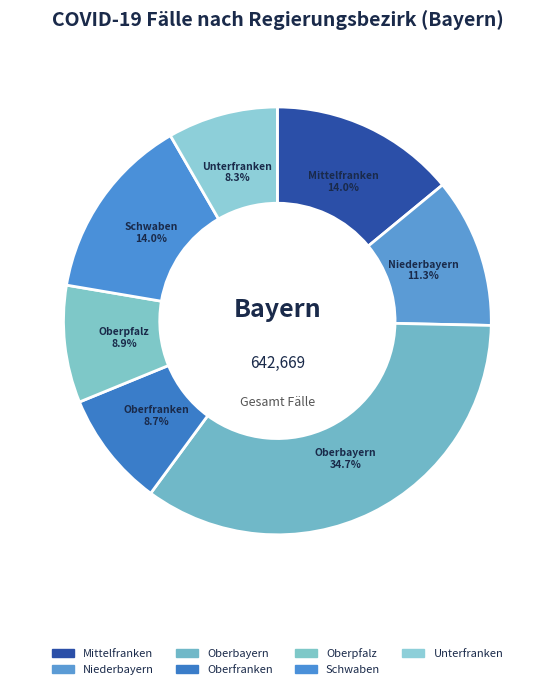

True or false: Niederbayern accounts for 1% of the total.

False